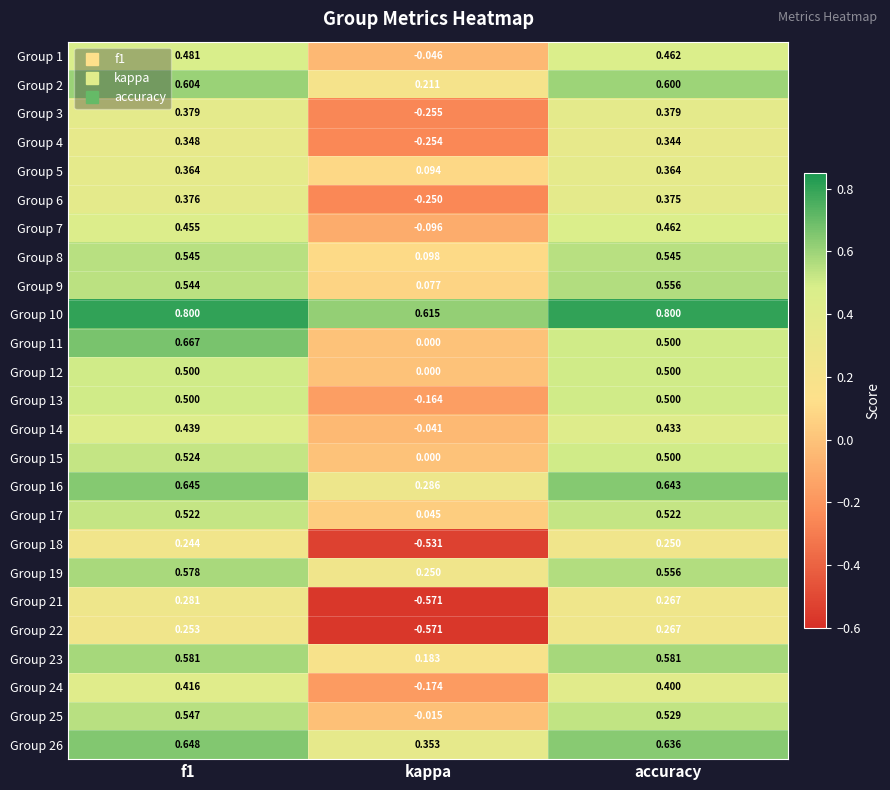

Which label corresponds to the smallest value in the chart?

kappa